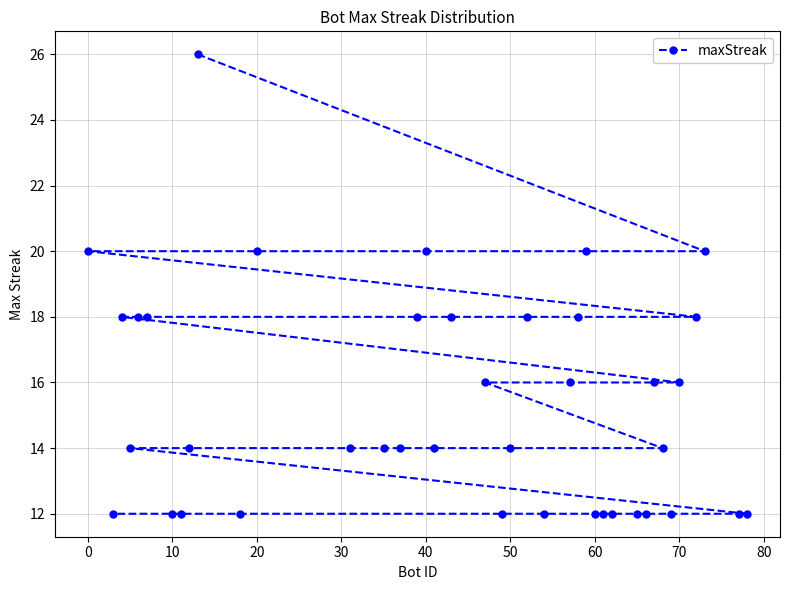

What is the difference between the second highest and second lowest values?

8